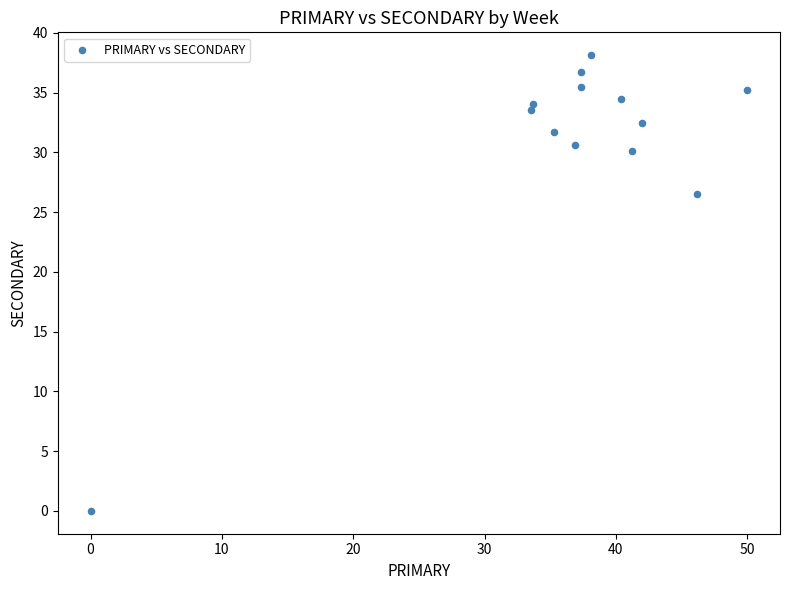

What is the range of X values (max minus min)?

50.0